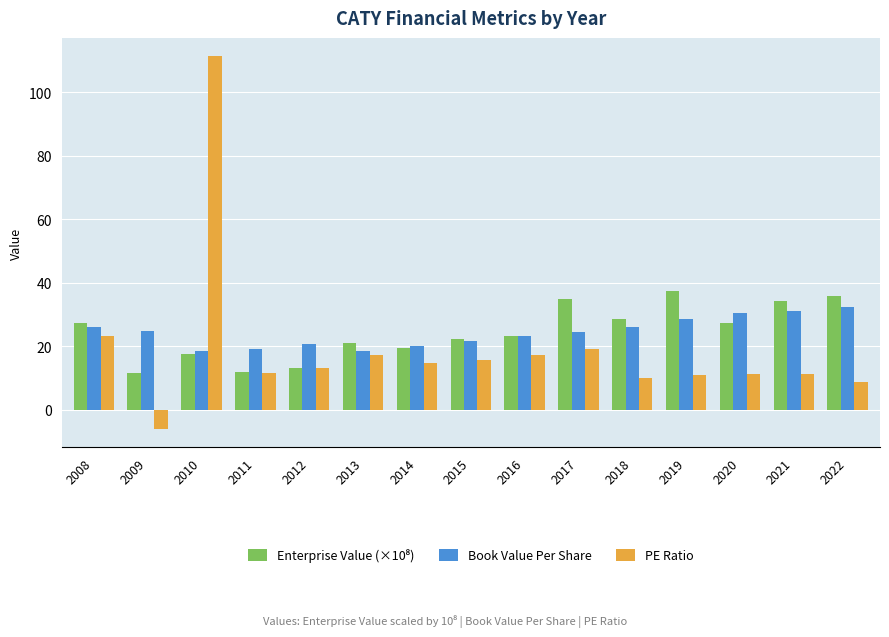

At which label does PE Ratio first exceed 13?

2008